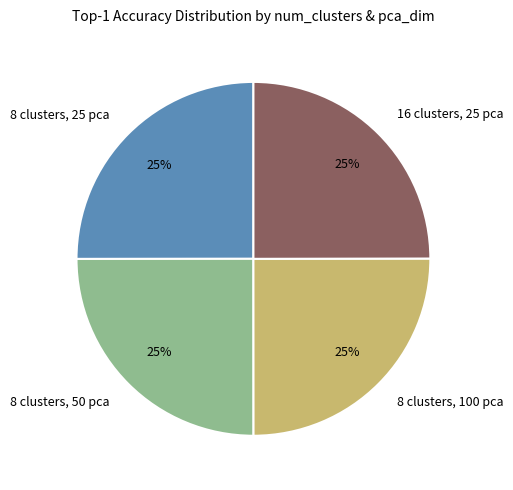

Is it true that 8 clusters, 50 pca is 25% of the pie?

True